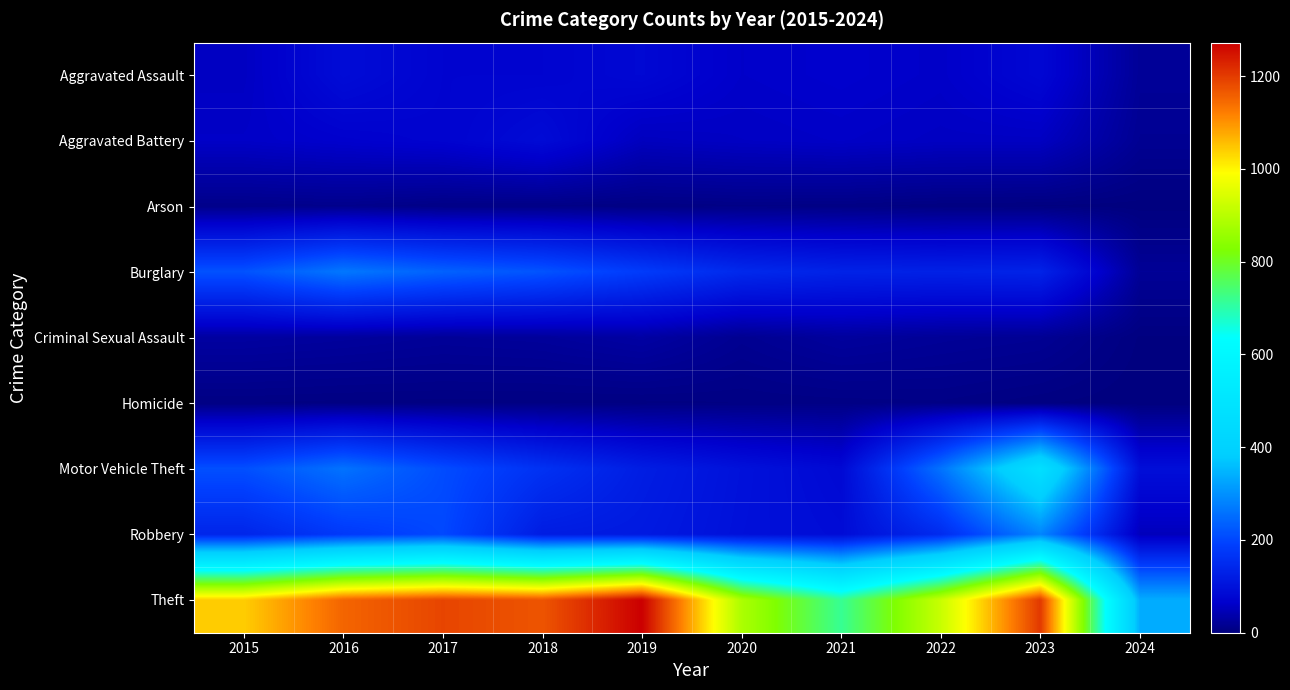

Count the number of categories in the chart.

10